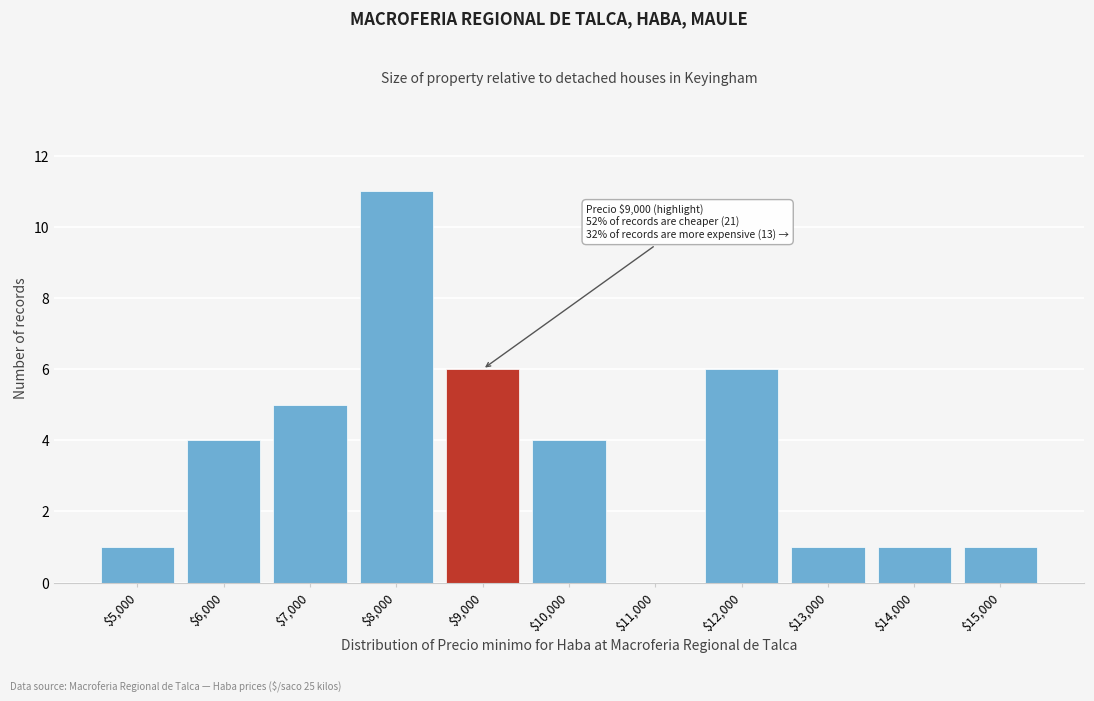

What is the greatest value displayed?

11